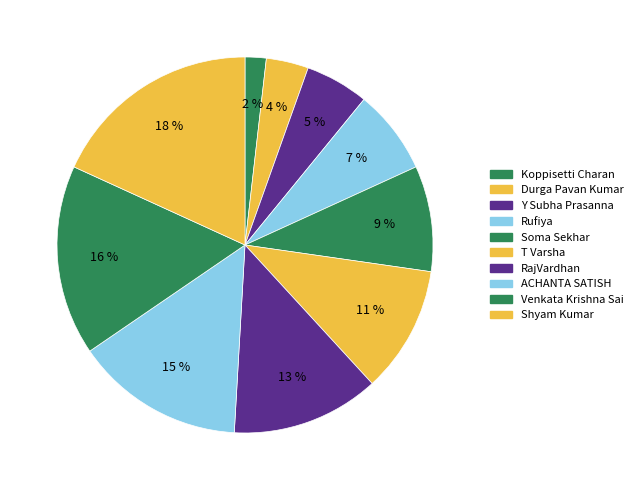

To the nearest percent, what portion does Rufiya represent?

7%